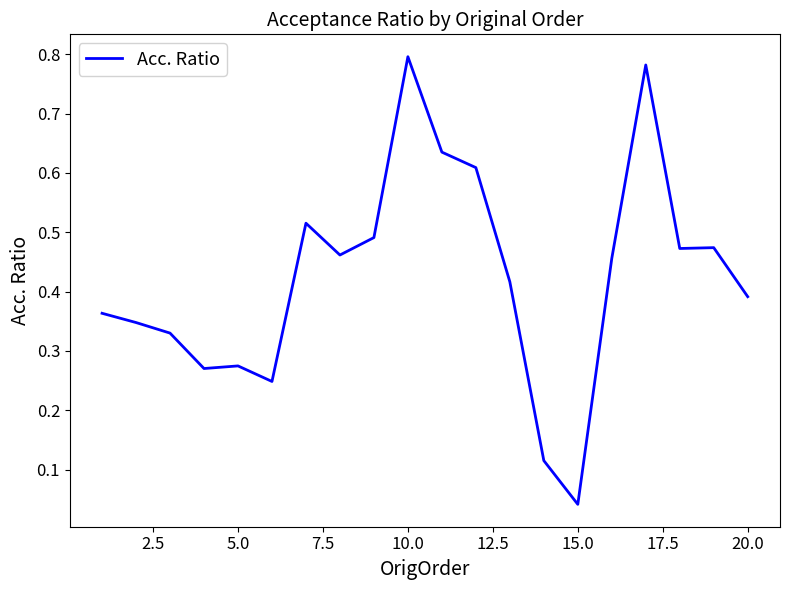

How many lines are shown in the chart?

1